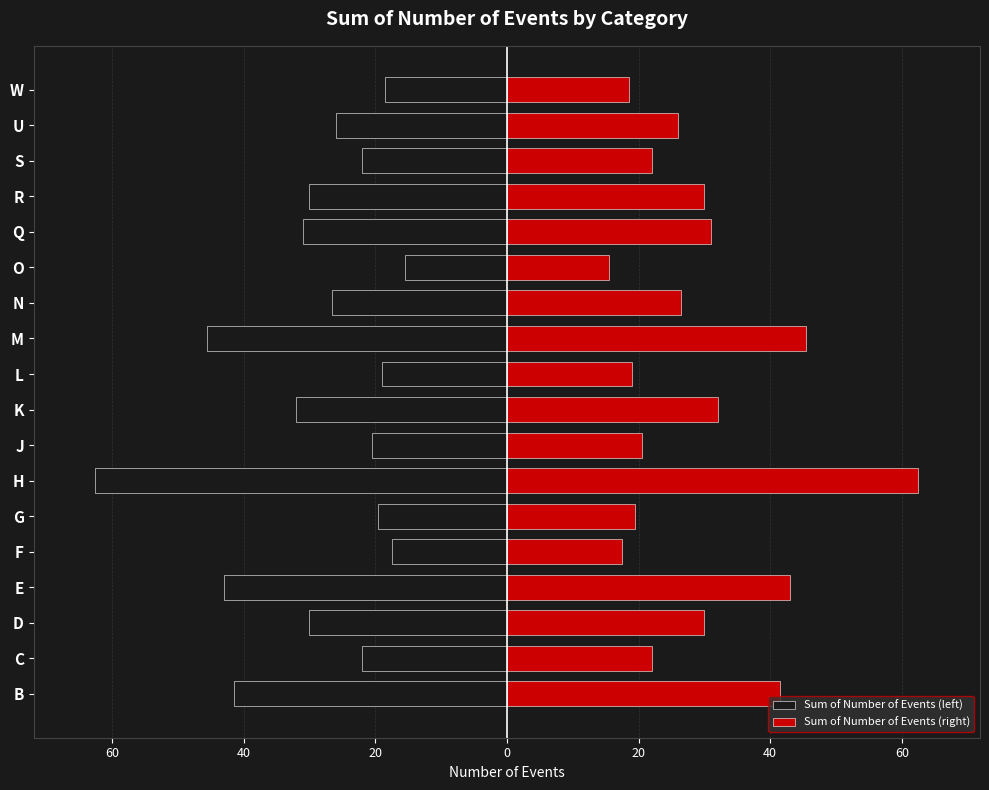

How many groups of bars are there?

18